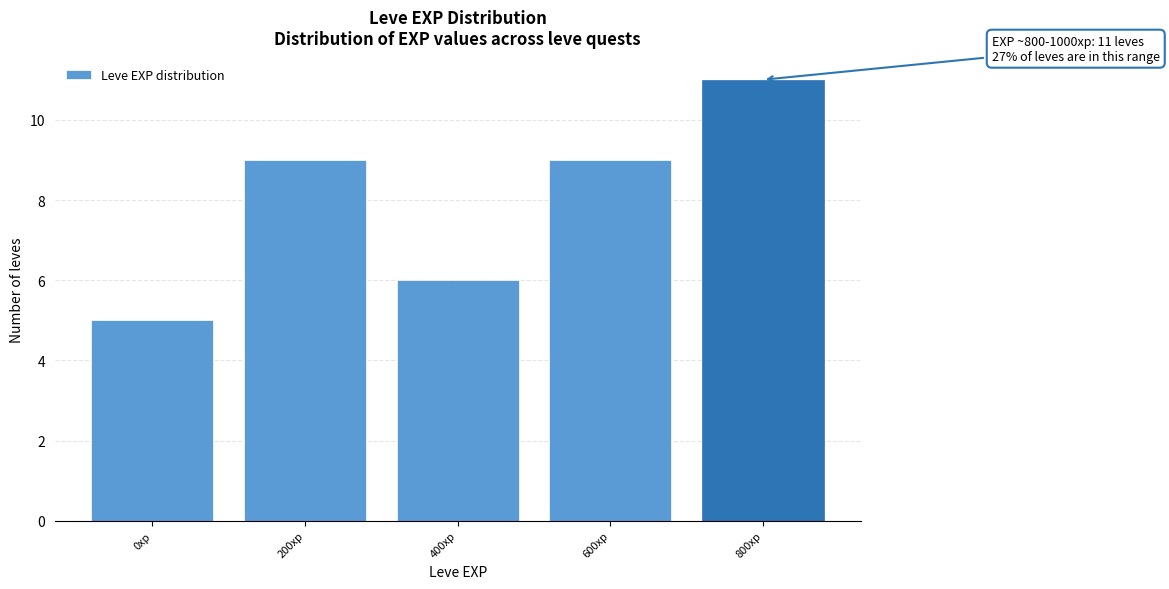

Reading right to left, transcribe all the data shown in this chart.

11	9	6	9	5